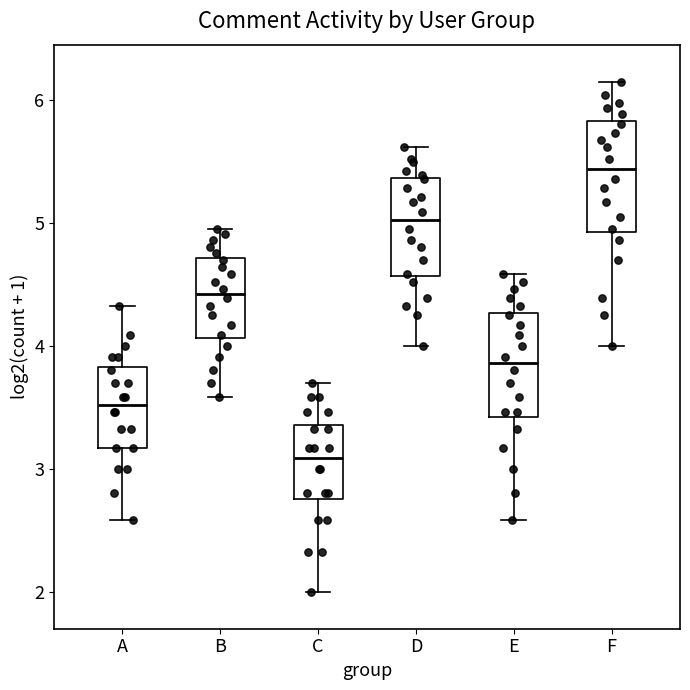

Reading left to right, read every box against the y-axis: the position of its median line, the range the box covers, and the ends of its whiskers. The values are not printed on the chart, so give them approximately, as read against the axis.

A: median 3.5, box 3.2 to 3.8, whiskers 2.6 to 4.3
B: median 4.4, box 4.1 to 4.7, whiskers 3.6 to 5.0
C: median 3.1, box 2.8 to 3.4, whiskers 2.0 to 3.7
D: median 5.0, box 4.6 to 5.4, whiskers 4.0 to 5.6
E: median 3.9, box 3.4 to 4.3, whiskers 2.6 to 4.6
F: median 5.4, box 4.9 to 5.8, whiskers 4.0 to 6.1